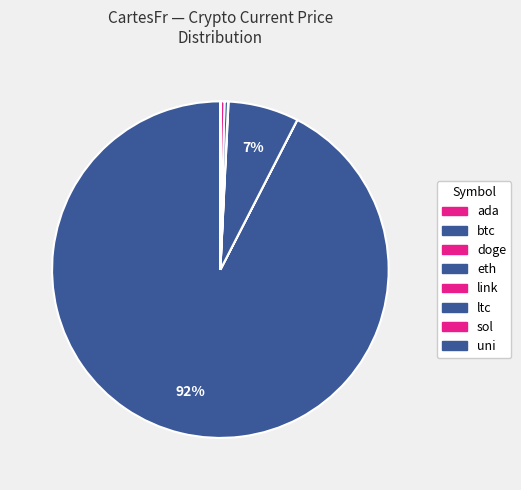

What percentage do sol and uni together represent?

0.4%